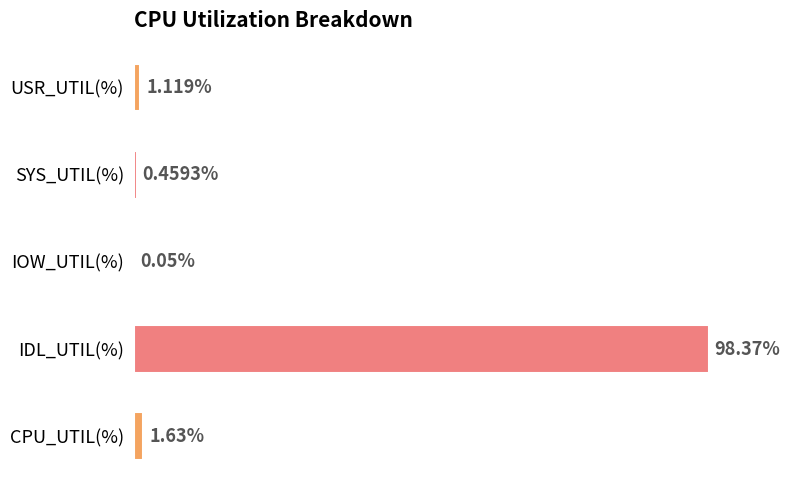

At which label is the value closest to 49?

CPU_UTIL(%)